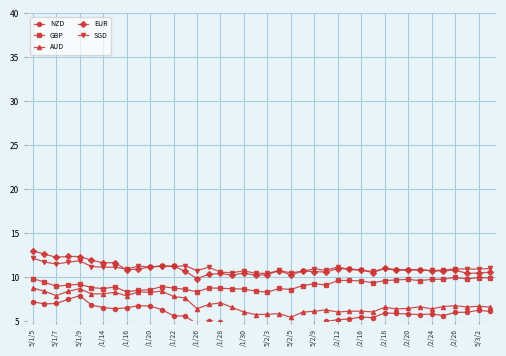

Where is GBP nearest to the value 9?

23